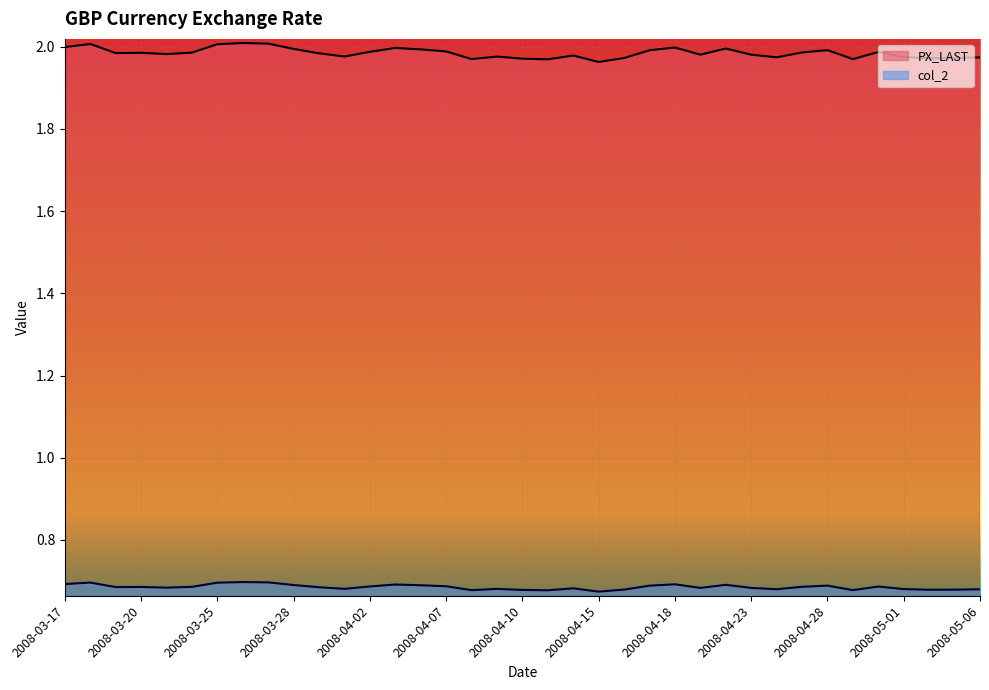

The value of PX_LAST at 2008-04-10 is 3.5. True or false?

False